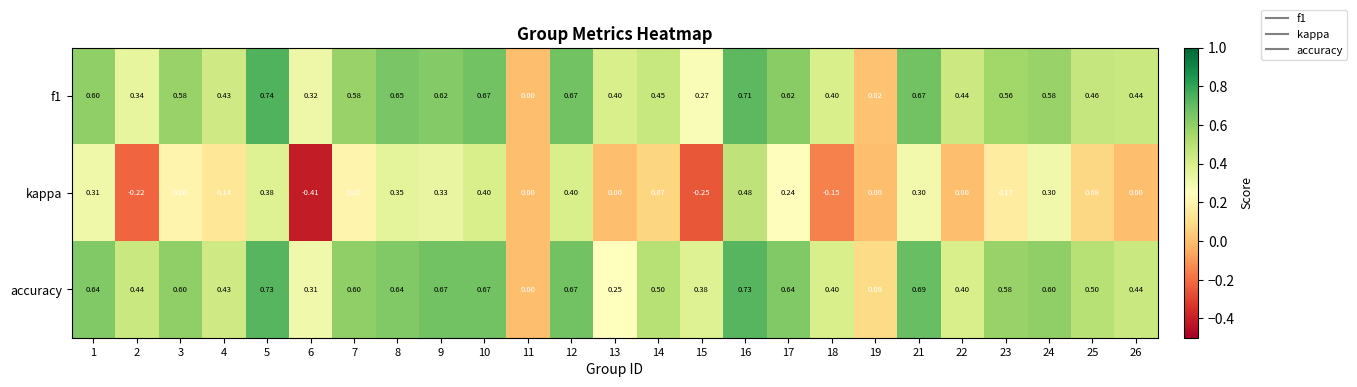

Which series has the largest total across all categories?

accuracy